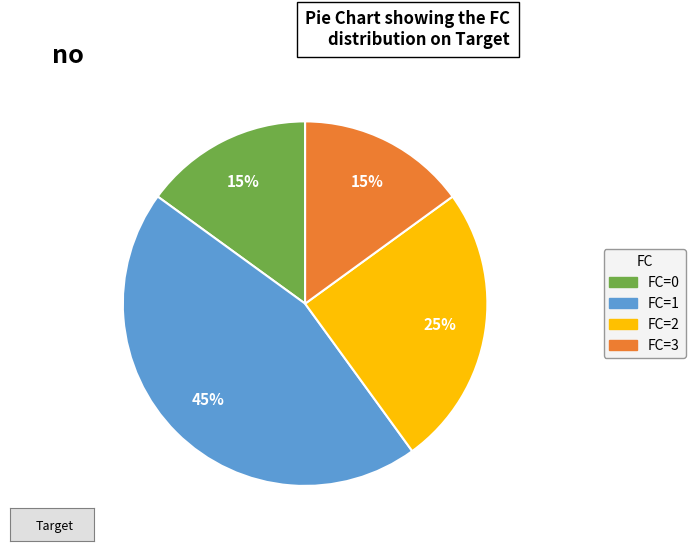

To the nearest percent, what is the average slice percentage?

25%